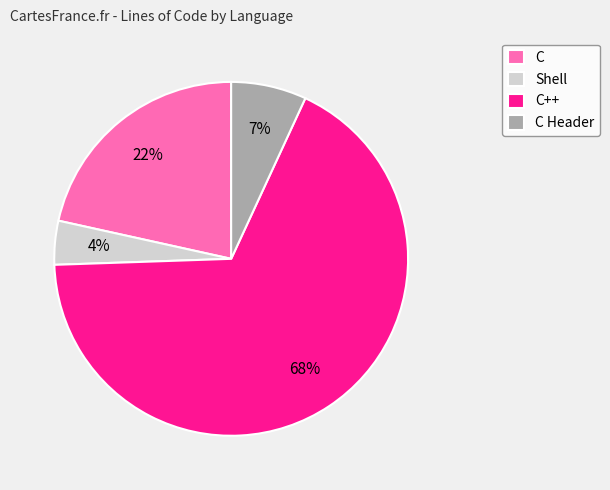

To the nearest percent, what percentage of the pie is C Header?

7%